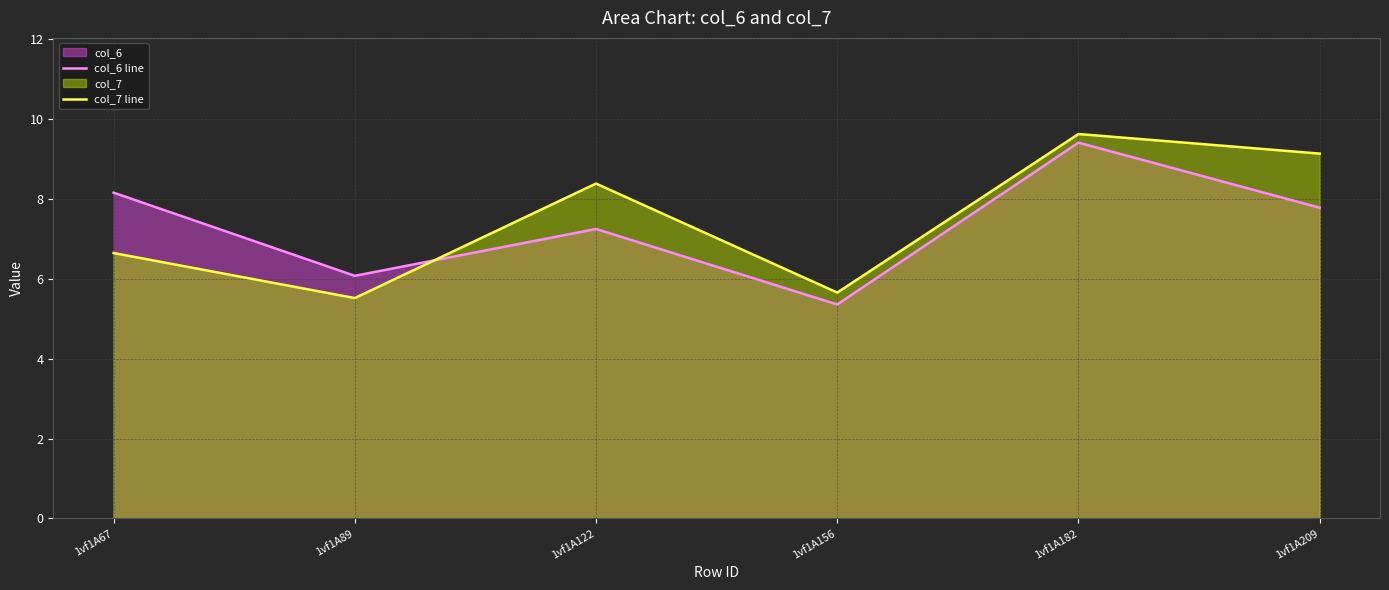

List the series in order of their overall mean, highest first.

col_7 line, col_6 line